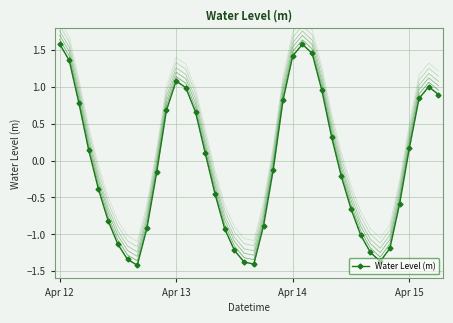

The value at 16 is -0.5. True or false?

True